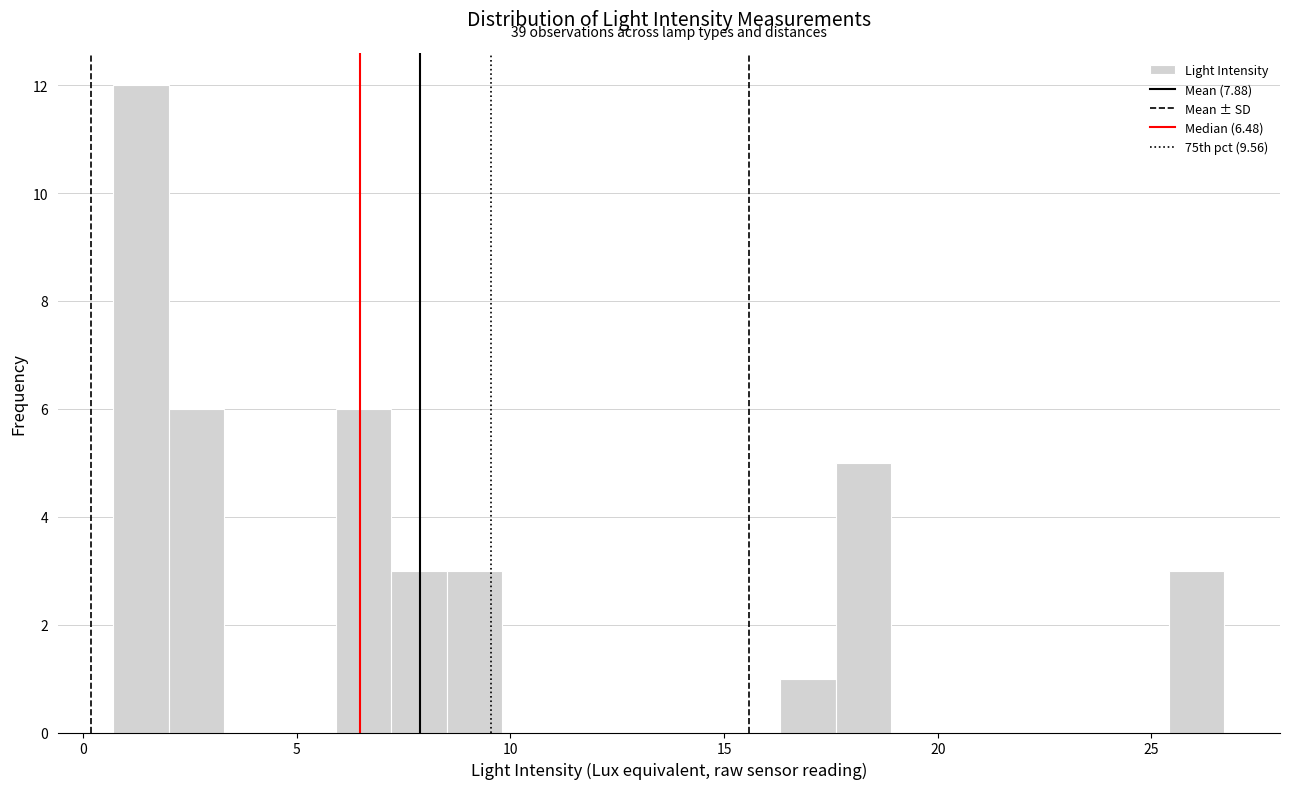

Read against the x-axis, roughly where is the centre of the tallest bar?

1.5